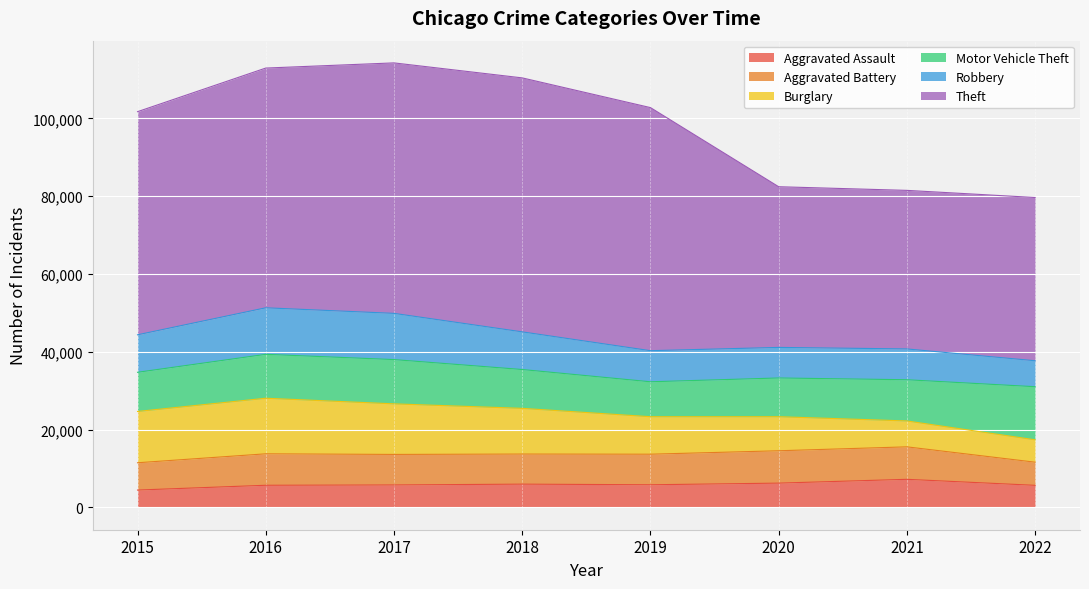

Where does the Aggravated Battery series first go above 7857?

2016